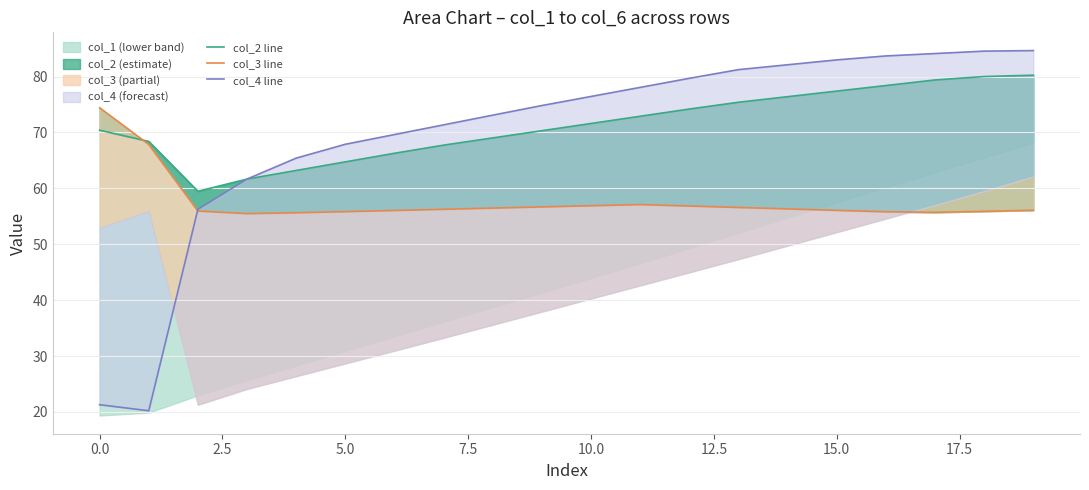

Reading left to right, transcribe all the data shown in this chart.

col_2 line: 70.4	68.4	59.5	61.7	63.2	64.7	66.3	67.7	69.0	70.3	71.6	72.9	74.2	75.4	76.4	77.4	78.4	79.4	80.0	80.2
col_3 line: 74.4	67.8	55.9	55.5	55.6	55.8	56.0	56.3	56.5	56.7	56.9	57.1	56.8	56.6	56.3	56.1	55.8	55.7	55.9	56.1
col_4 line: 21.3	20.2	56.2	61.7	65.4	67.9	69.6	71.4	73.1	74.8	76.4	78.1	79.7	81.2	82.1	83.0	83.7	84.1	84.5	84.6